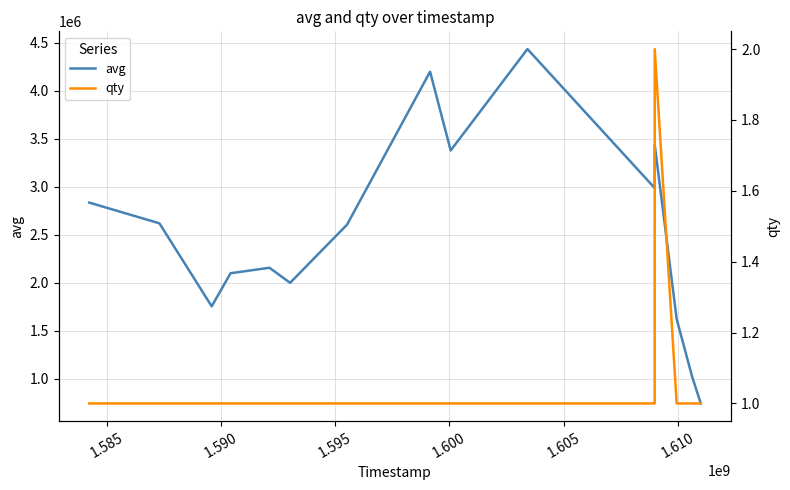

Reading left to right, what are all the values shown in this chart?

avg: 2836000	2620000	1755000	2100000	2157000	2000000	2606000	4200005	3379000	4435930	2988313	2988313	3439145	1622582	1025000	743213
qty: 1	1	1	1	1	1	1	1	1	1	1	1	2	1	1	1